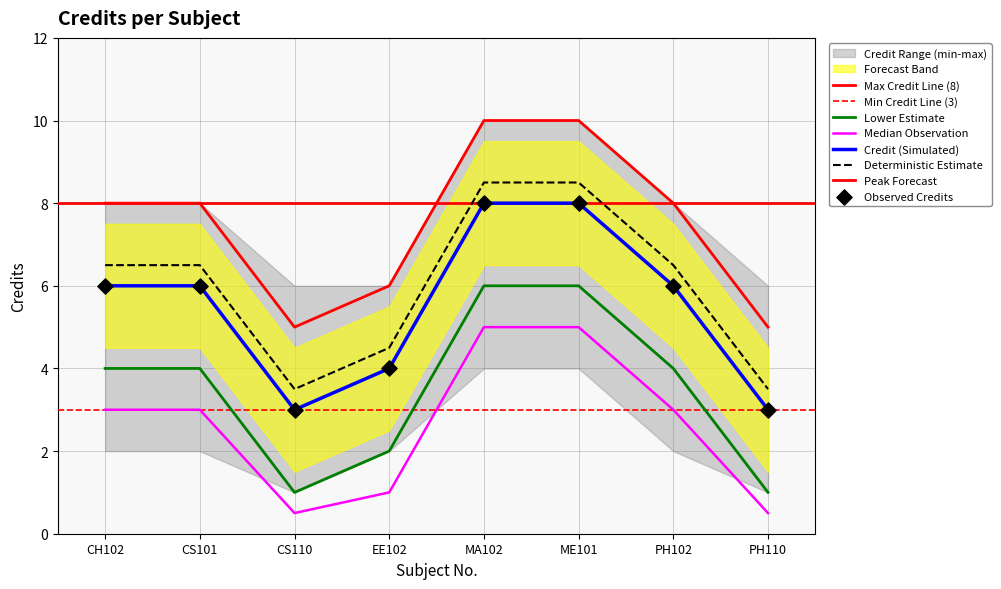

What is the change in value from EE102 to ME101?

+4